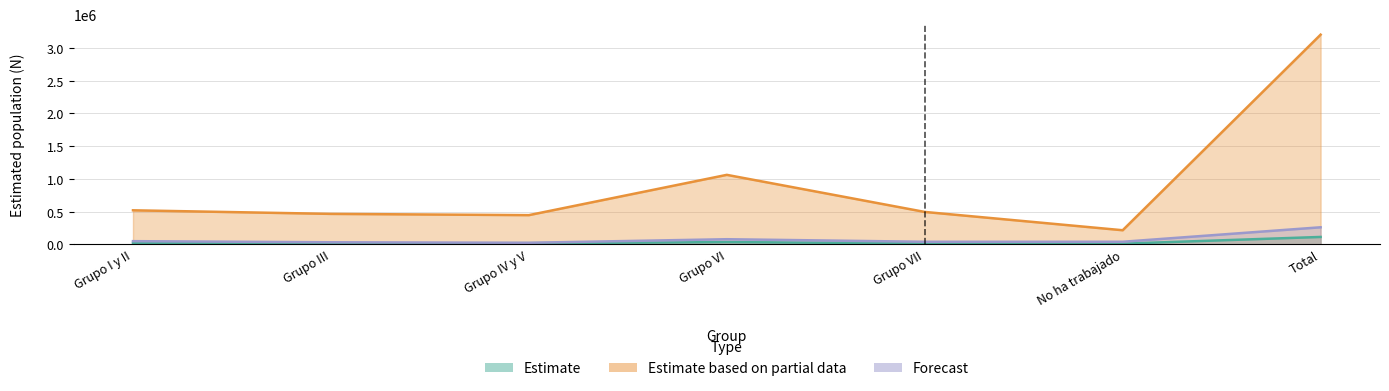

What is the value of the Forecast point at the 1st from the left?

48498